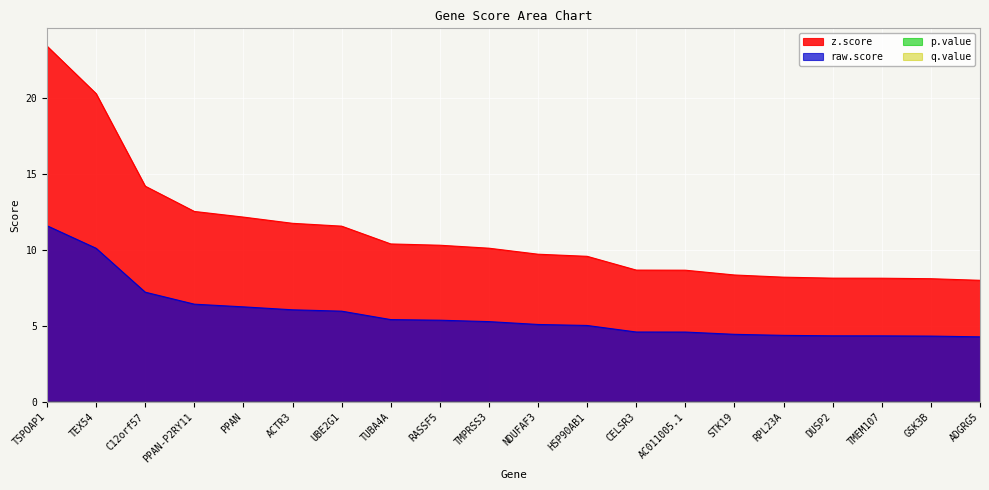

Does the chart display data point markers on the line(s)?

No